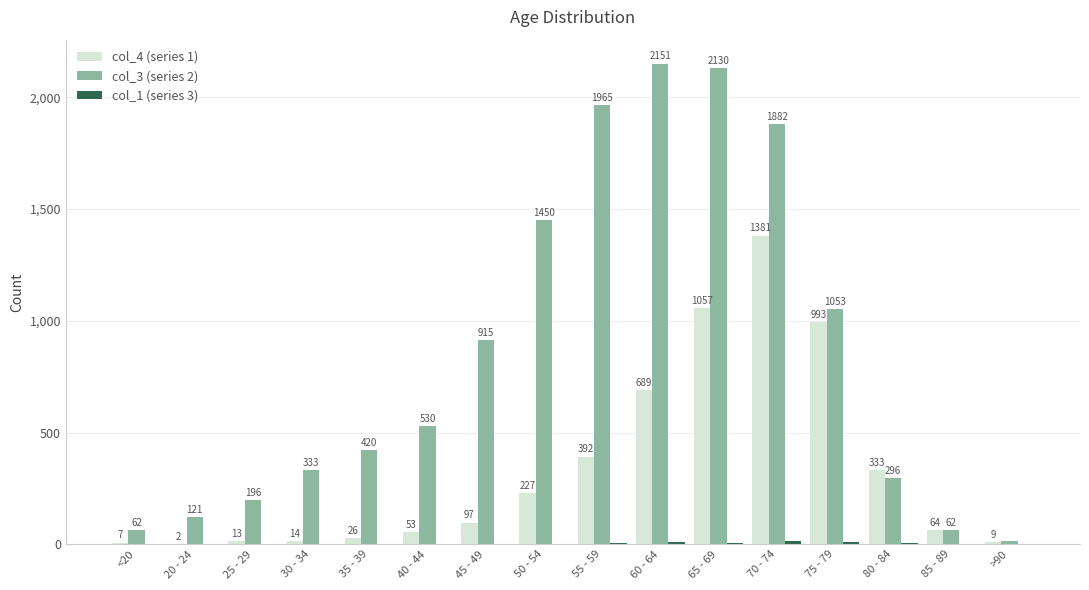

What is the total value across all series at 30 - 34?

349